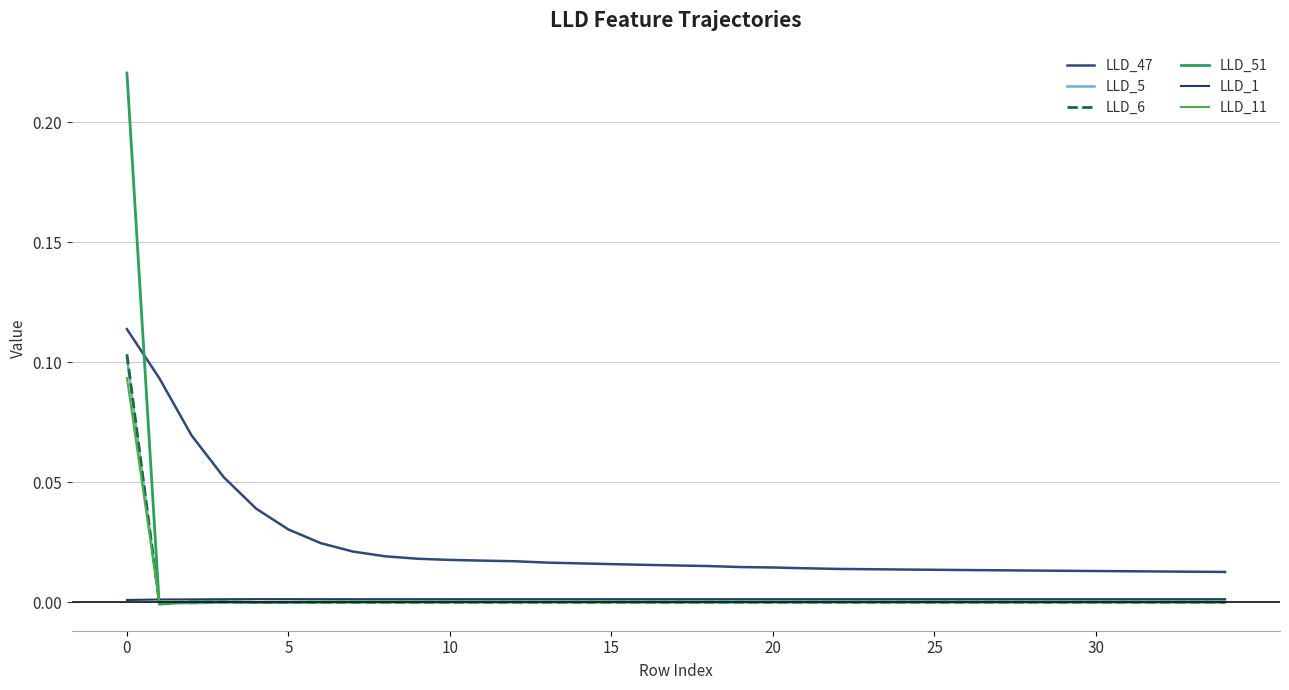

Which series ends up on top after the final intersection of LLD_1 and LLD_51?

LLD_1